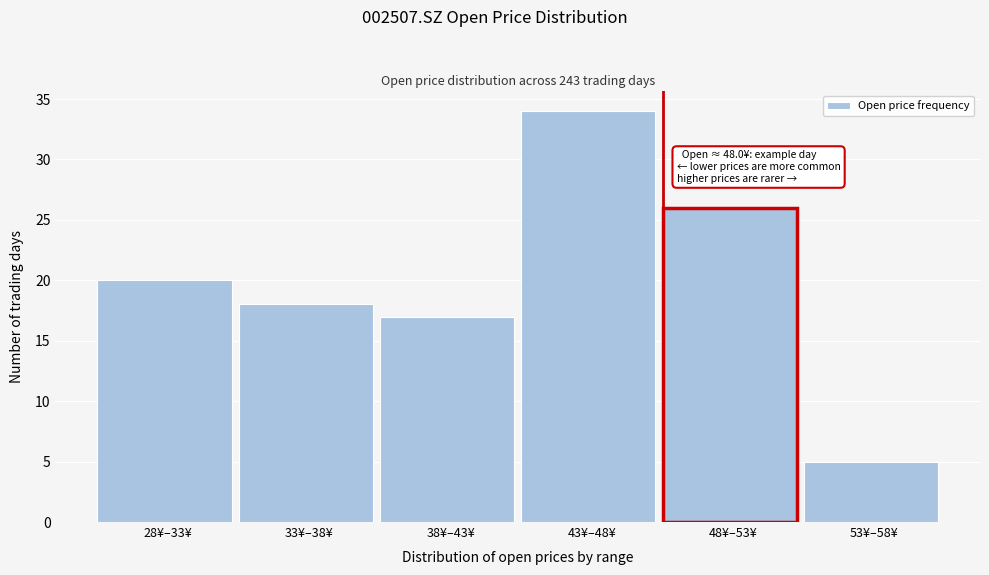

Reading right to left, extract all data points from this chart.

53¥–58¥=5	48¥–53¥=26	43¥–48¥=34	38¥–43¥=17	33¥–38¥=18	28¥–33¥=20